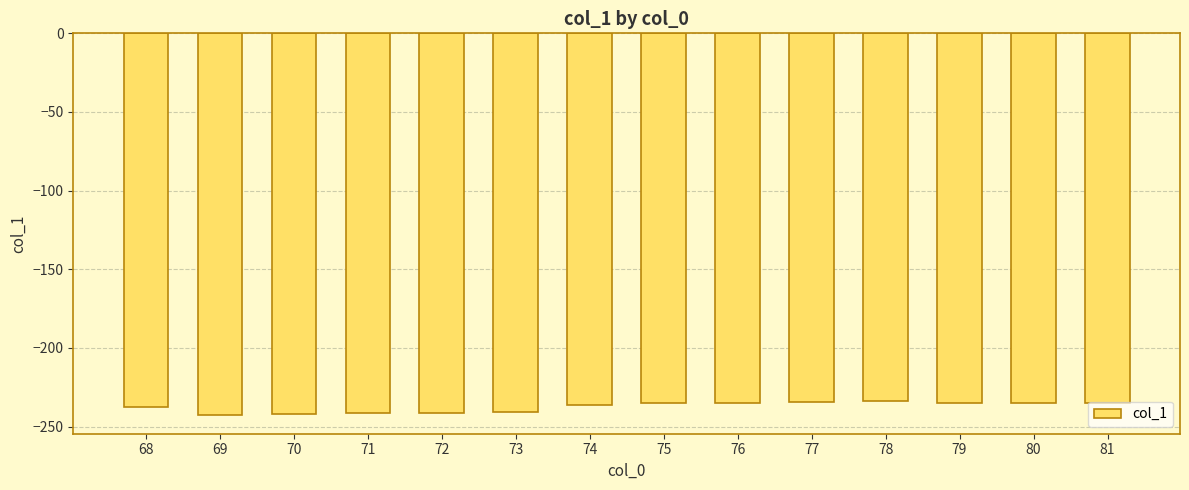

The chart shows a value of -235.3 at 80. True or false?

True